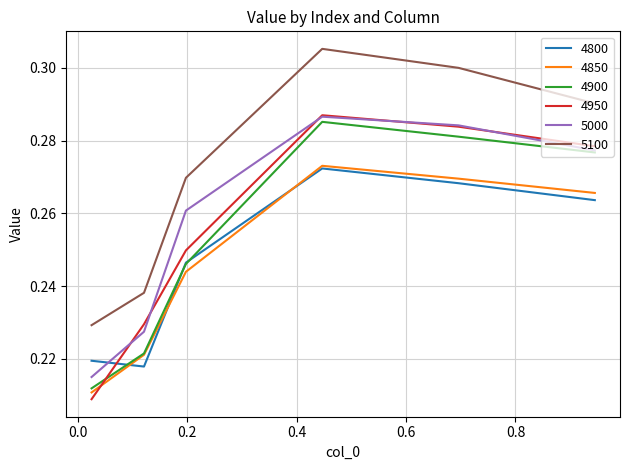

True or false: 5100 and 5000 cross at least once.

False